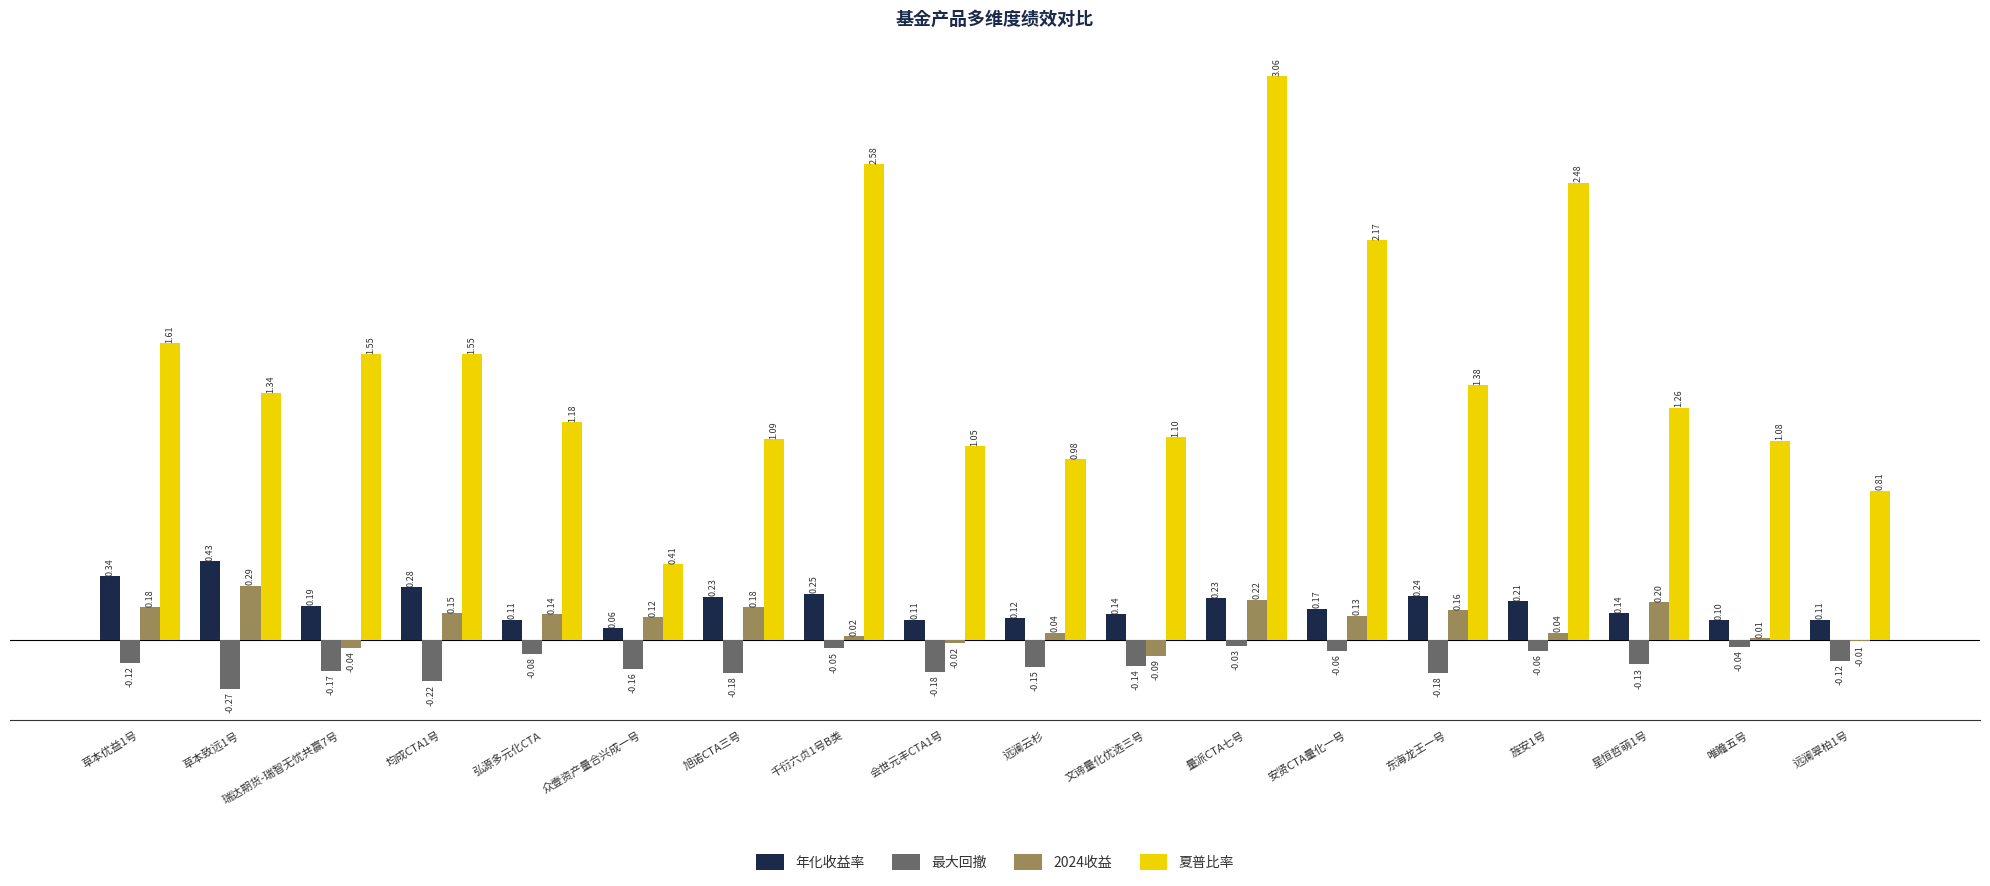

What is the sum of all 2024收益 values?

1.7